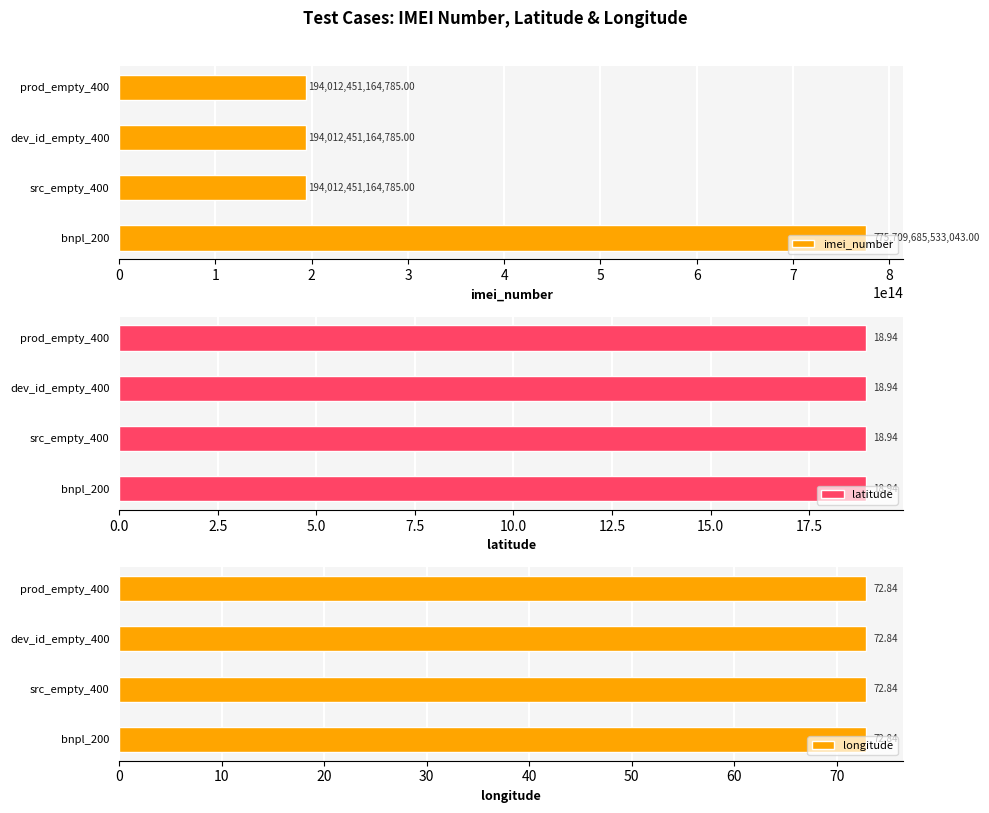

What is the difference between the maximum and second lowest values in the imei_number series?

581697234368258.0